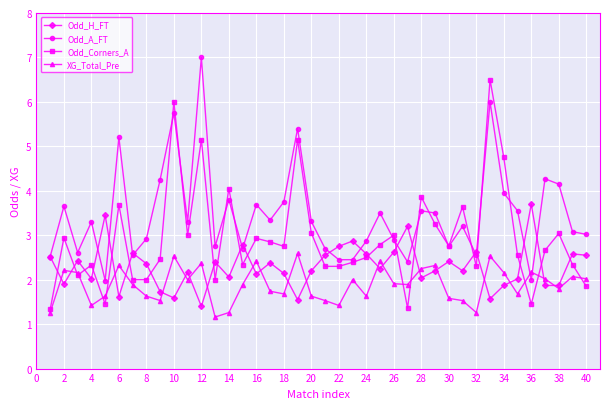

At how many categories does at least one series exceed 1?

40